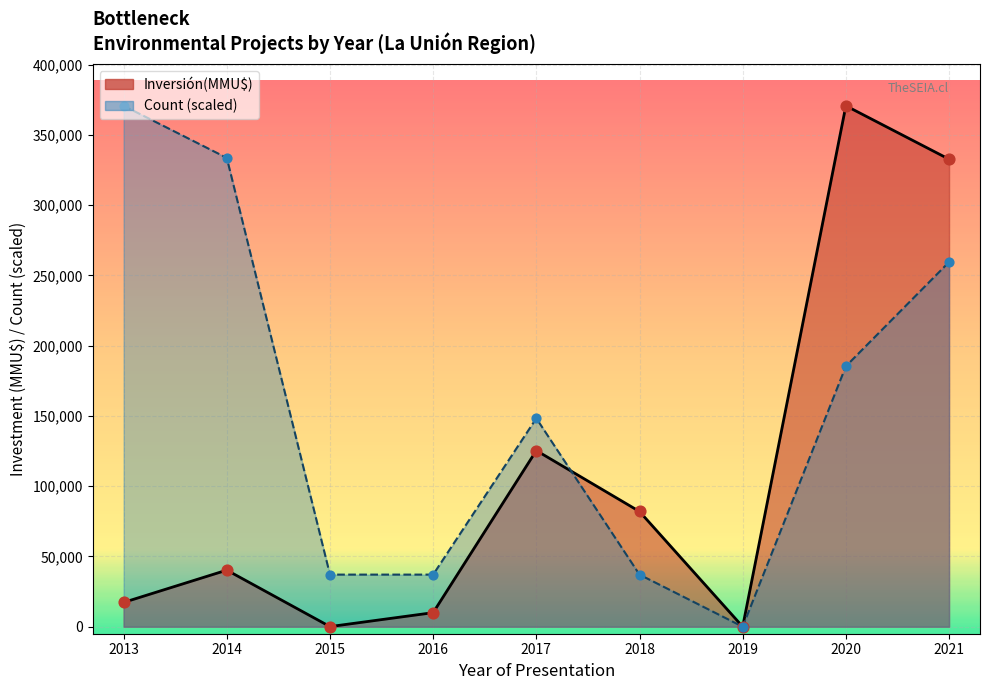

Which series contains the highest Y value?

Inversión(MMU$)